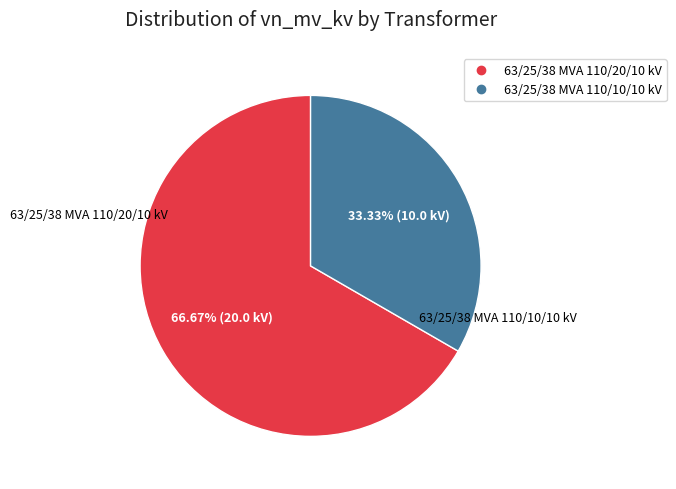

Is there any slice that represents more than half of the pie?

Yes